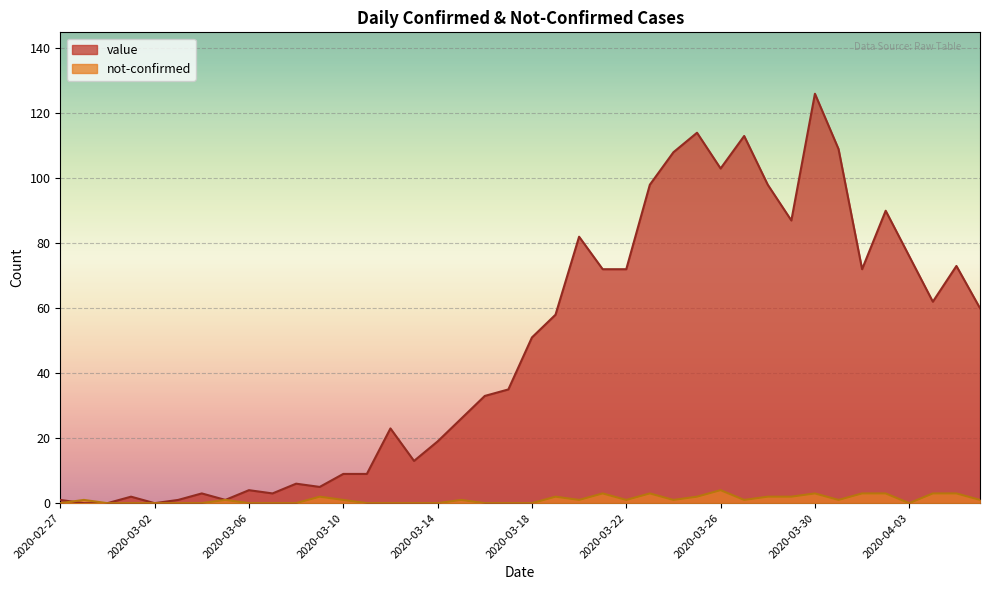

Which series has the widest spread of values?

value